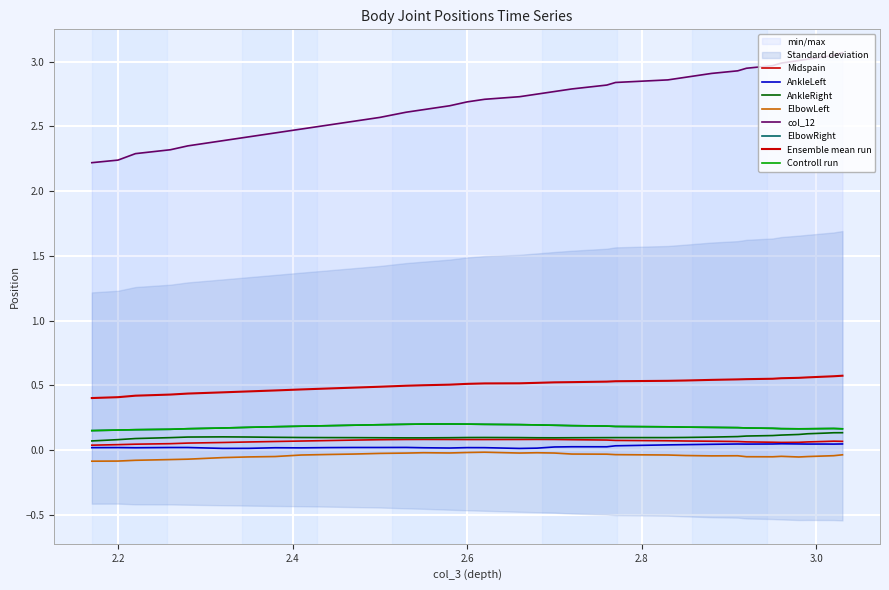

What is the sum of the col_12 values at 9:44:0:715 and 9:44:0:748?

5.6